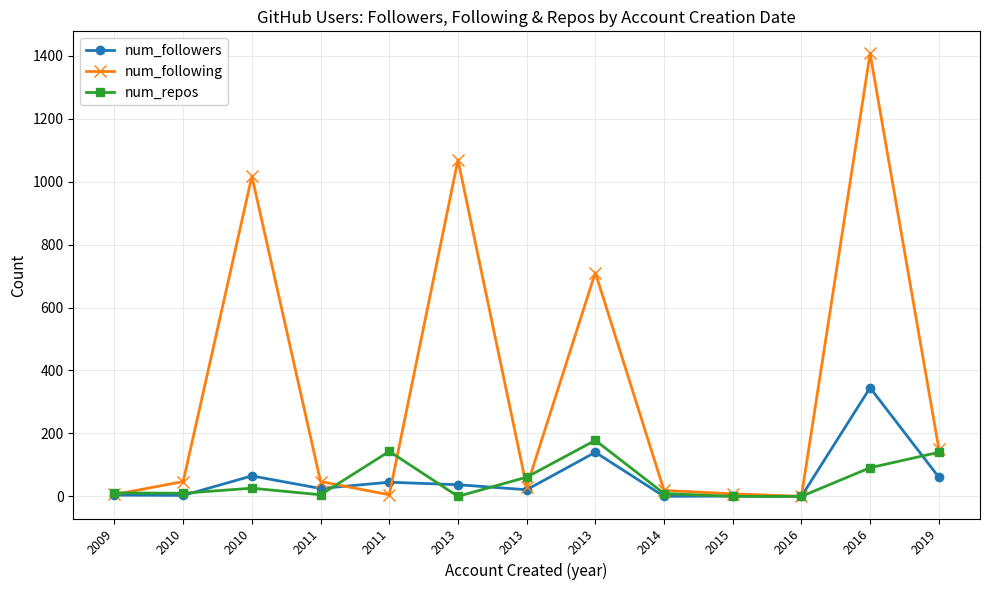

Between 2010 and 2014, which series saw the biggest shift?

num_following